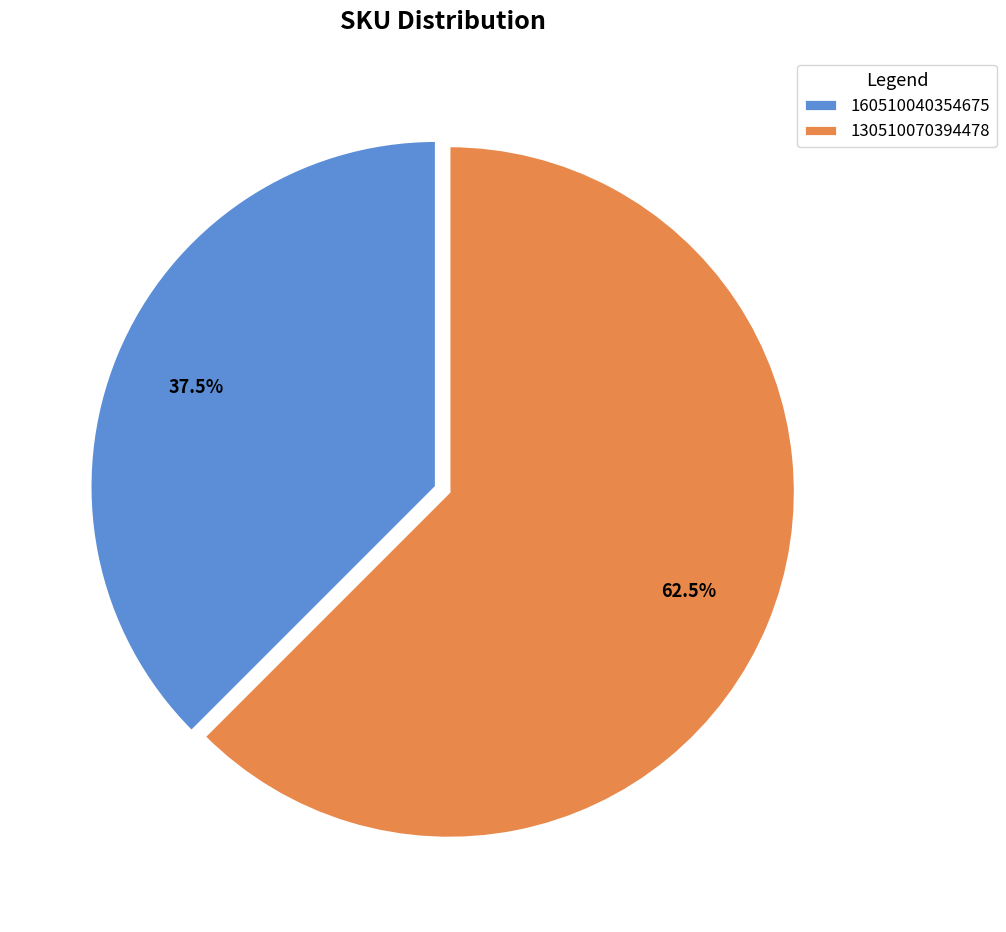

Does 130510070394478 represent more than half of the total?

Yes